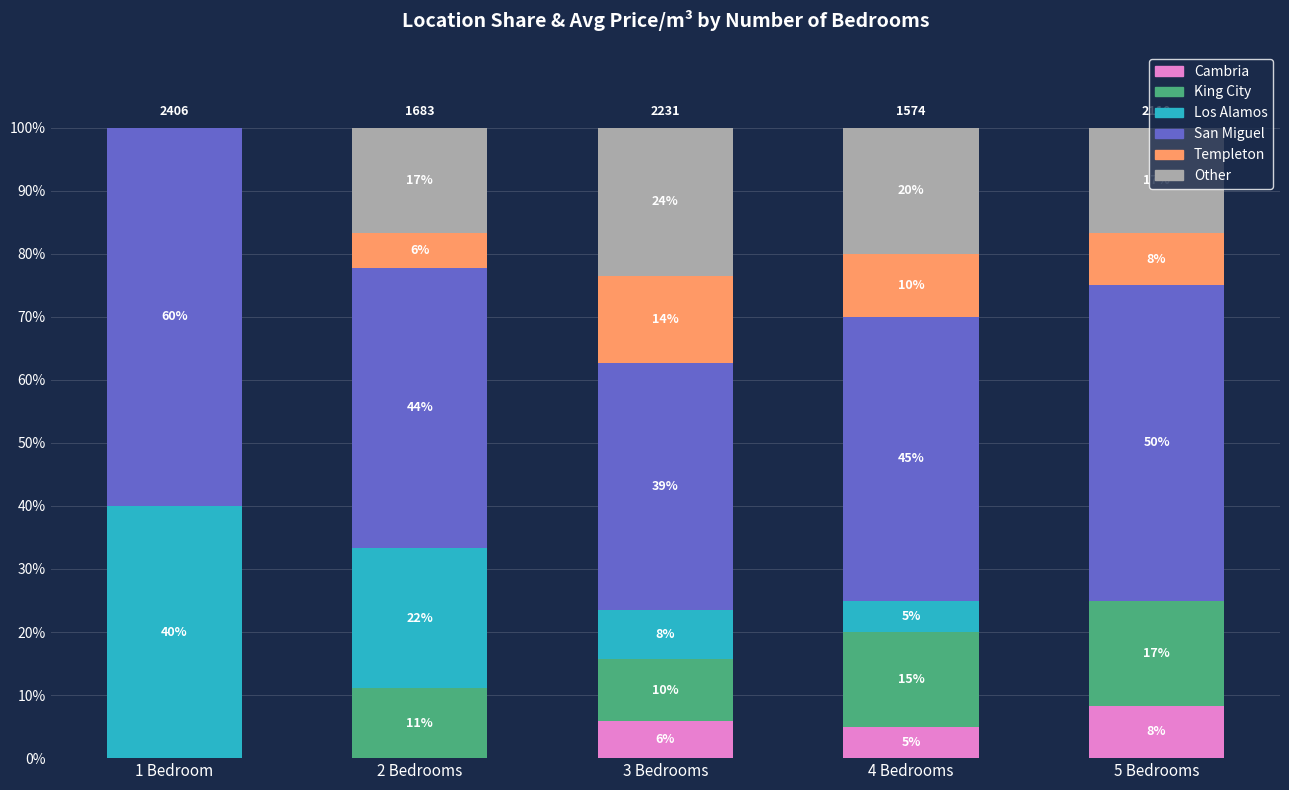

What is the difference between the maximum and minimum values in the Los Alamos series?

40.0